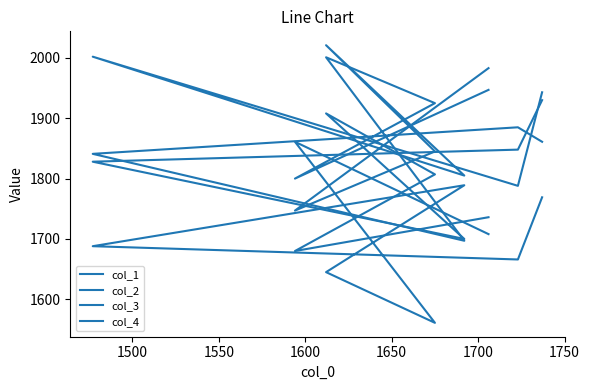

What is the value of the col_1 point at the 4th from the left?

1908